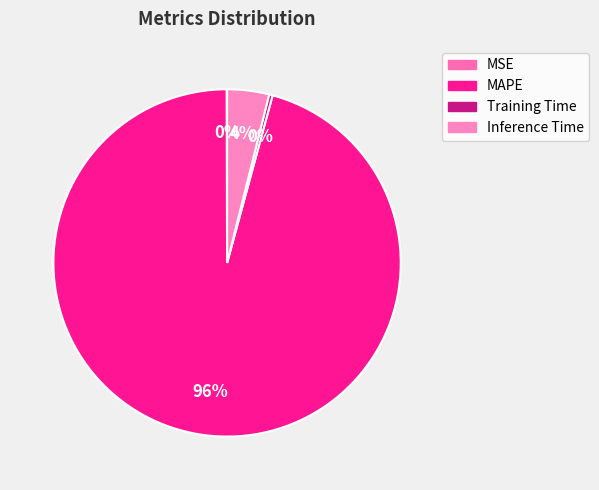

Which category accounts for the majority?

MAPE